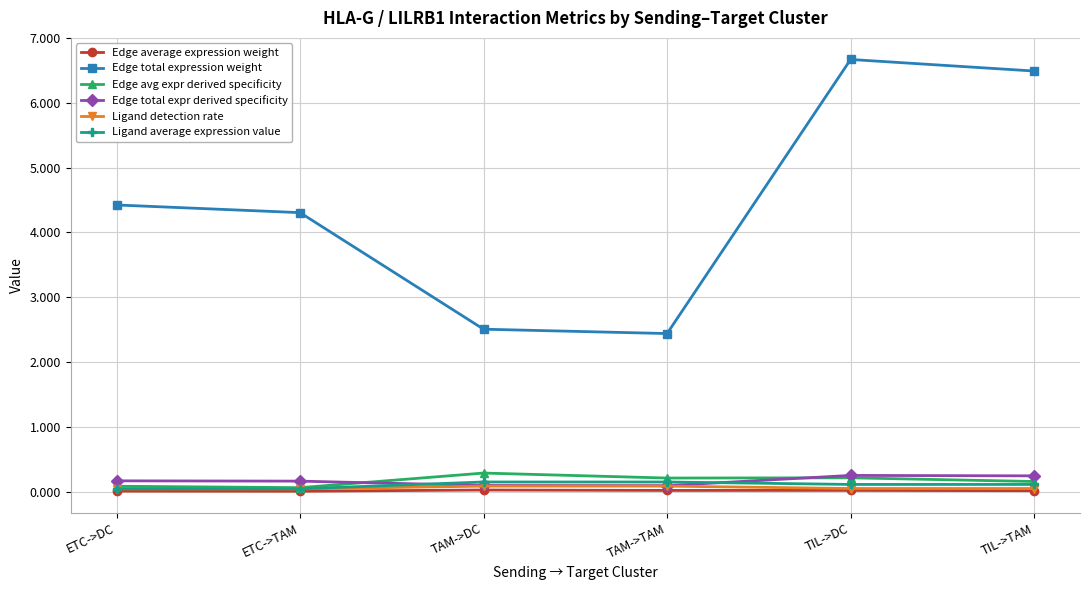

Which series has the largest total across all categories?

Edge total expression weight